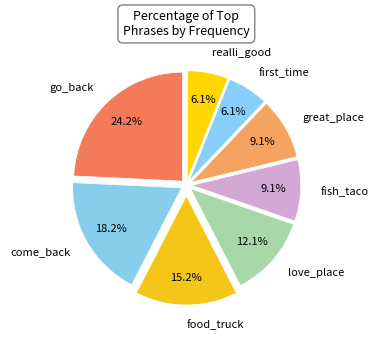

How many slices are in this pie chart?

8